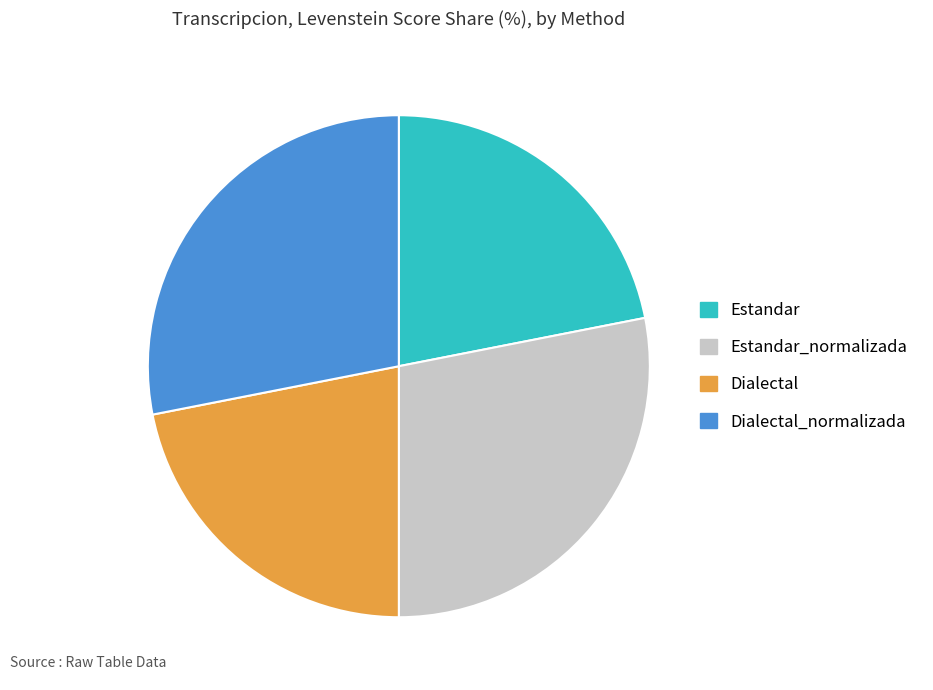

Is there a majority slice in this chart?

No